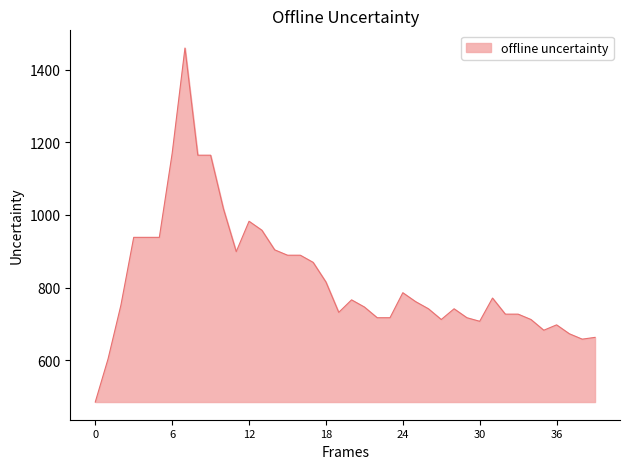

What is the greatest value displayed?

1459.3